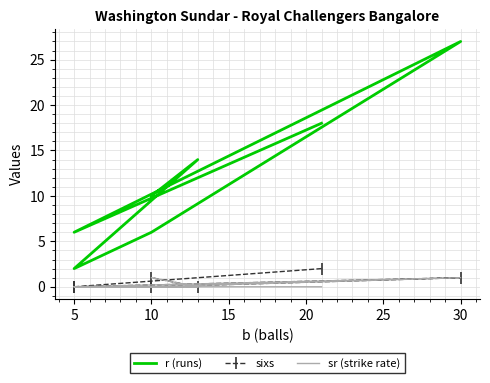

The sixs series shows 0 at 25. True or false?

True